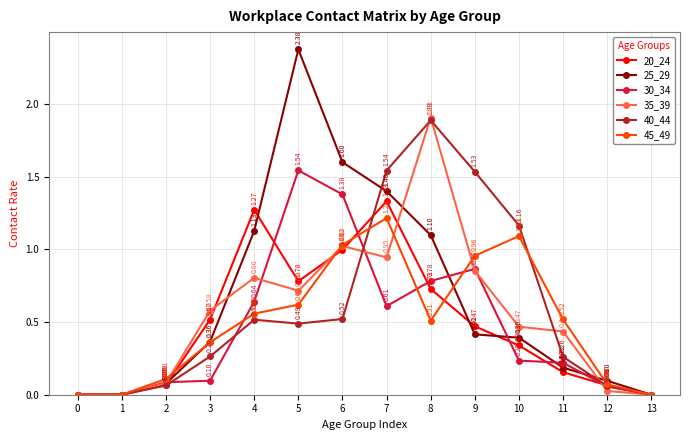

Which series changed the most between 12 and 13?

25_29